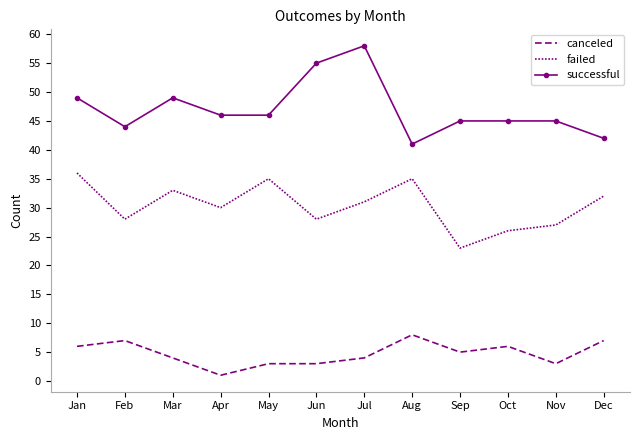

Which series has the widest spread of values?

successful